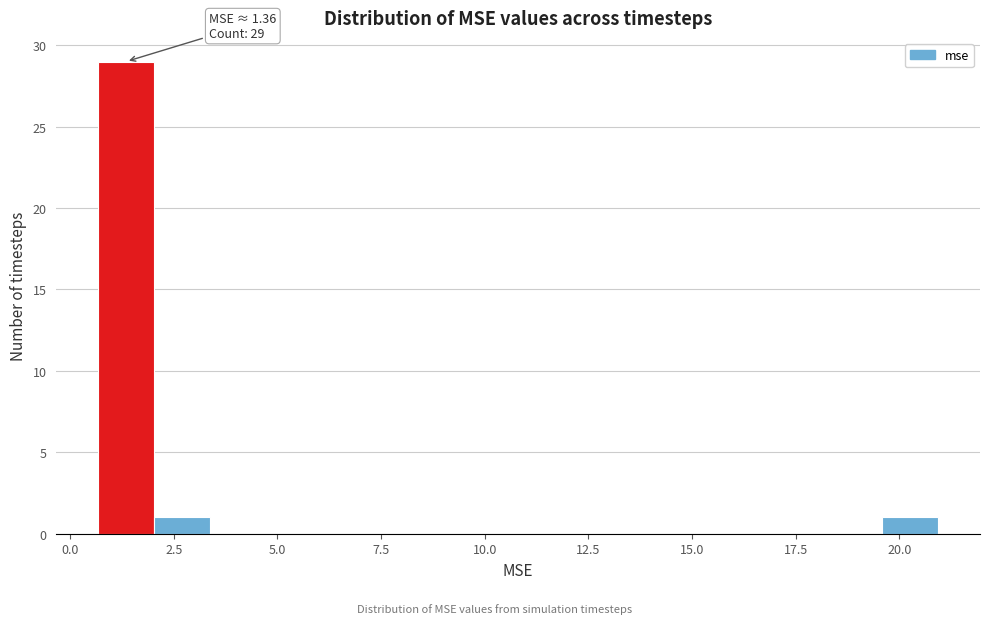

Read against the x-axis, roughly where is the centre of the tallest bar?

1.5